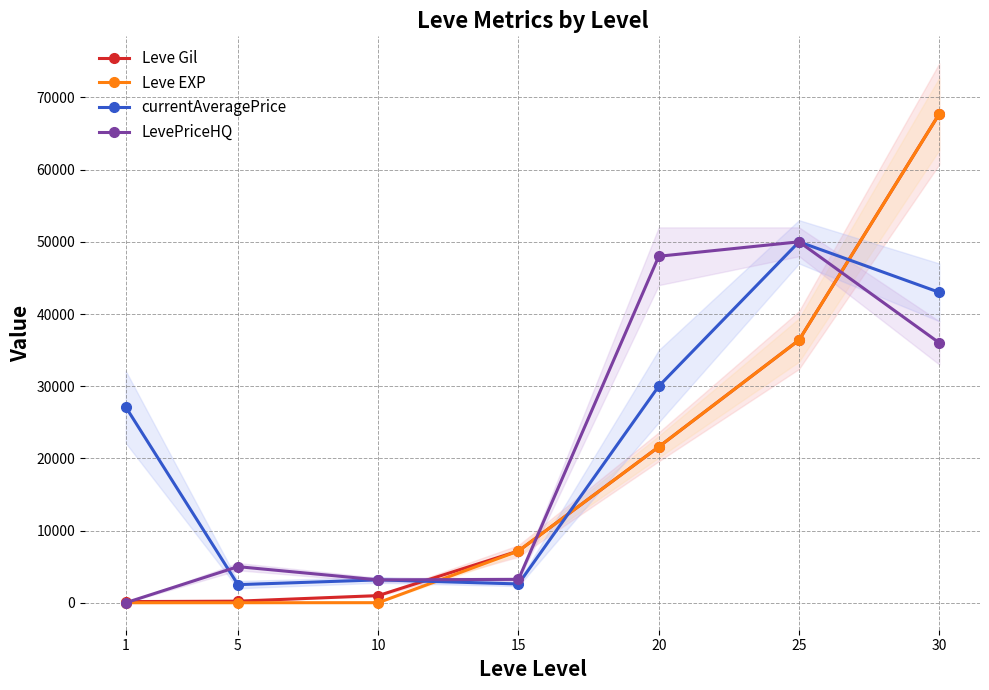

Which series ends up on top after the final intersection of LevePriceHQ and Leve Gil?

Leve Gil